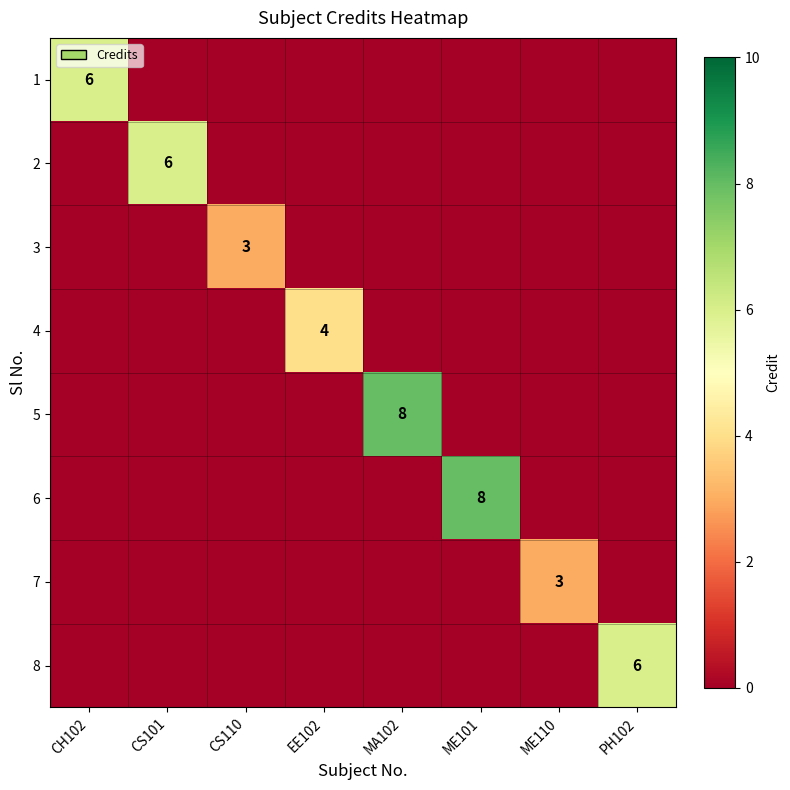

Between PH102 and CS101, which is larger?

PH102